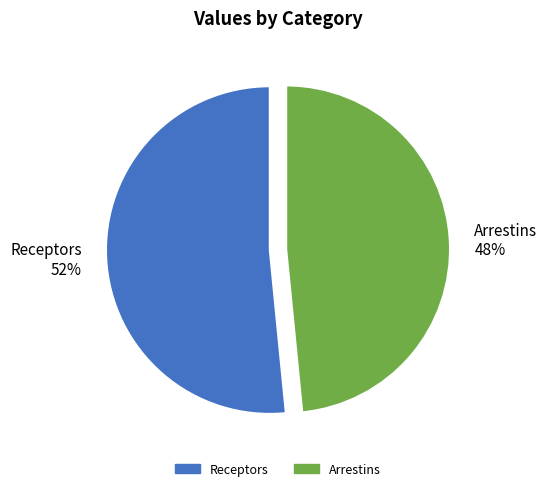

True or false: Arrestins accounts for 48% of the total.

True